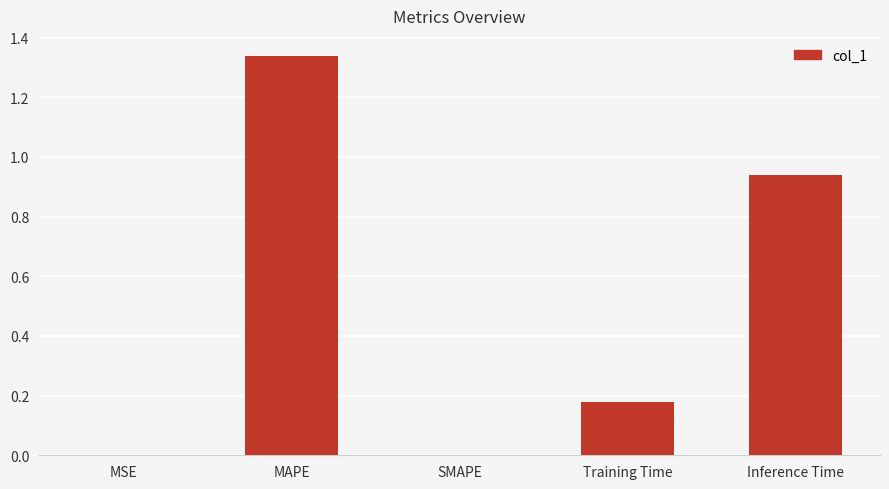

What is the change in value from MSE to MAPE?

+1.3